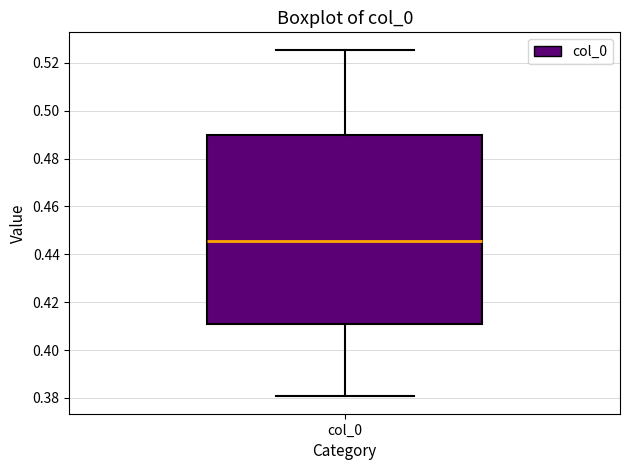

Read this box plot against the y-axis: the position of the median line, the range covered by the box, and the ends of both whiskers. The values are not printed on the chart, so give them approximately, as read against the axis.

median 0.446, box 0.410 to 0.490, whiskers 0.380 to 0.526